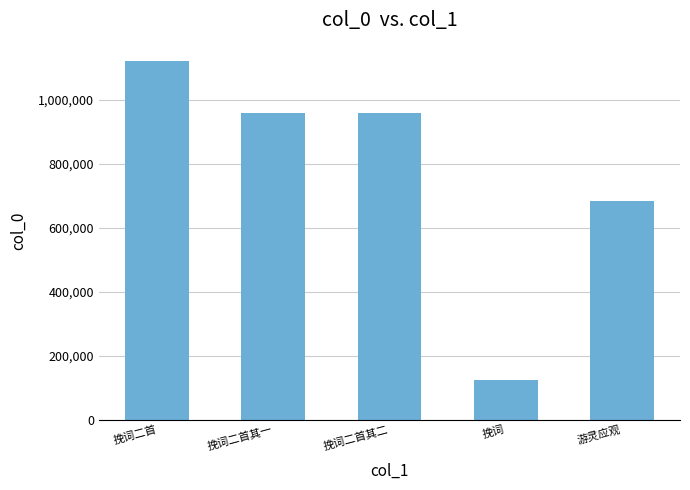

What is the maximum value shown in the chart?

1121610